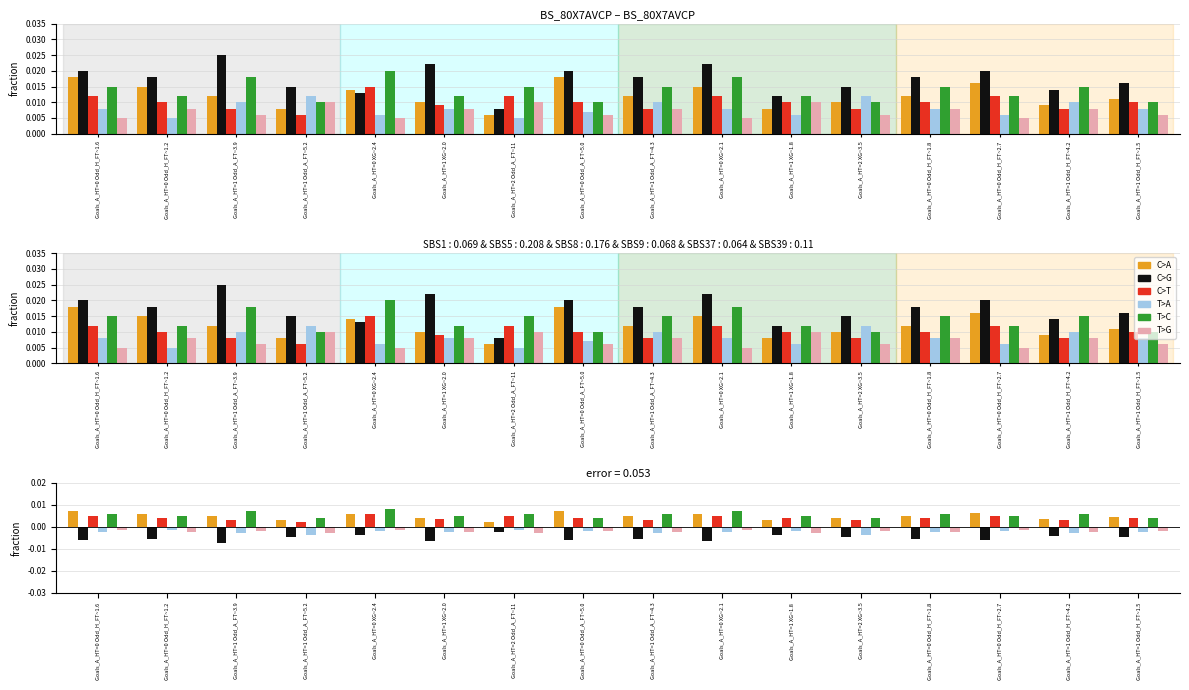

Is the value of T>G at Goals_A_HT=1 Odd_A_FT~3.9 greater than the value of T>A at Goals_A_HT=0 Odd_A_FT~5.0?

Yes